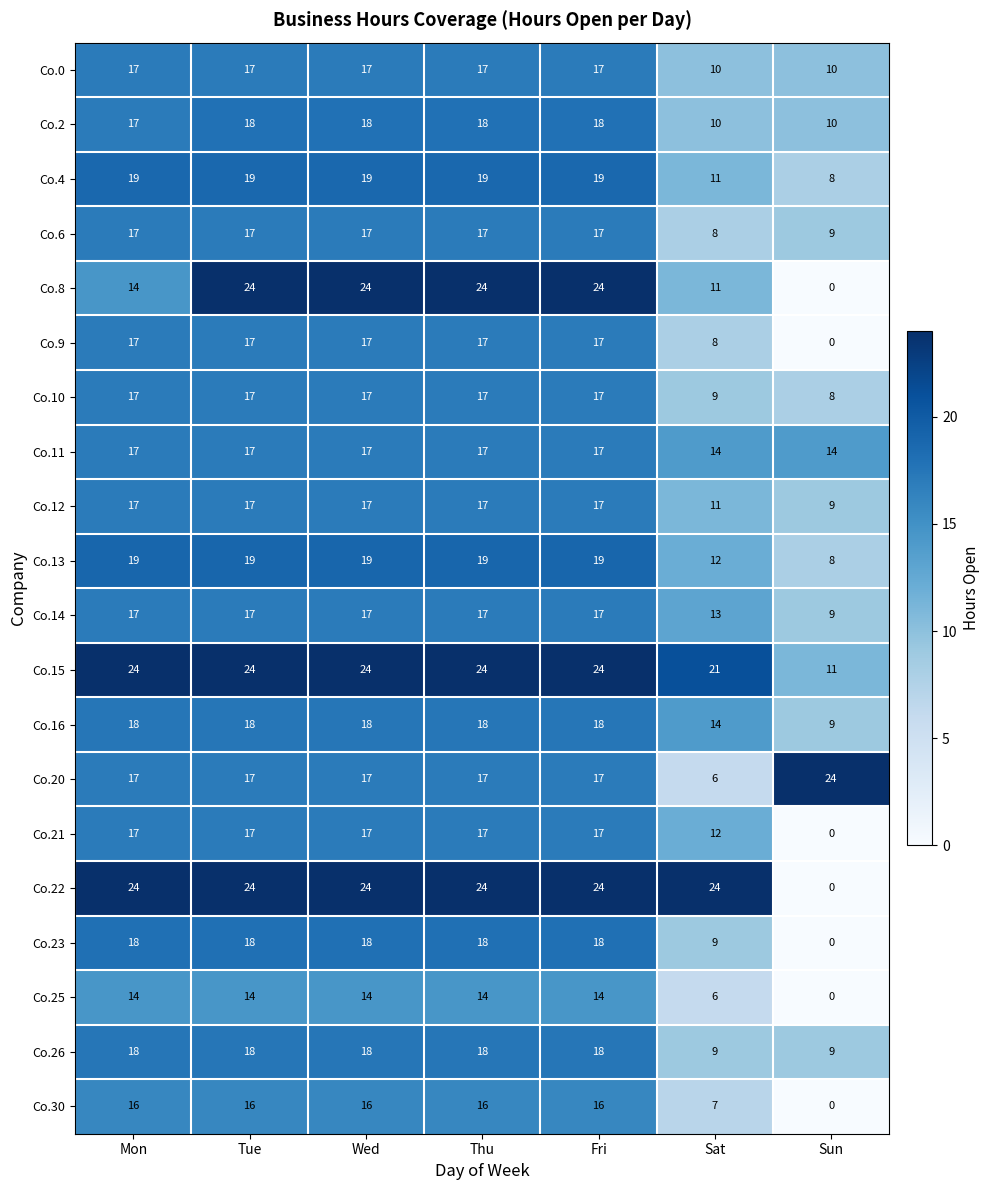

Which series has the largest total across all categories?

Co.15